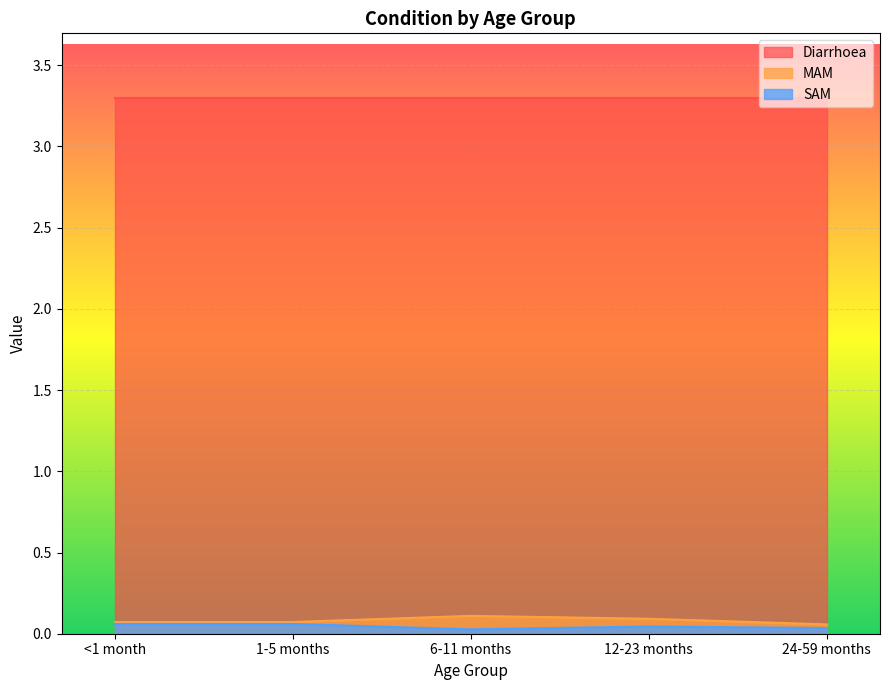

At which label is MAM closest to 0?

24-59 months